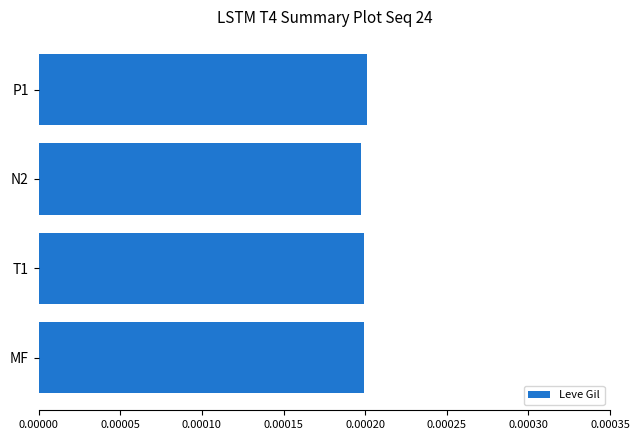

How many values are between 0 and 1?

4